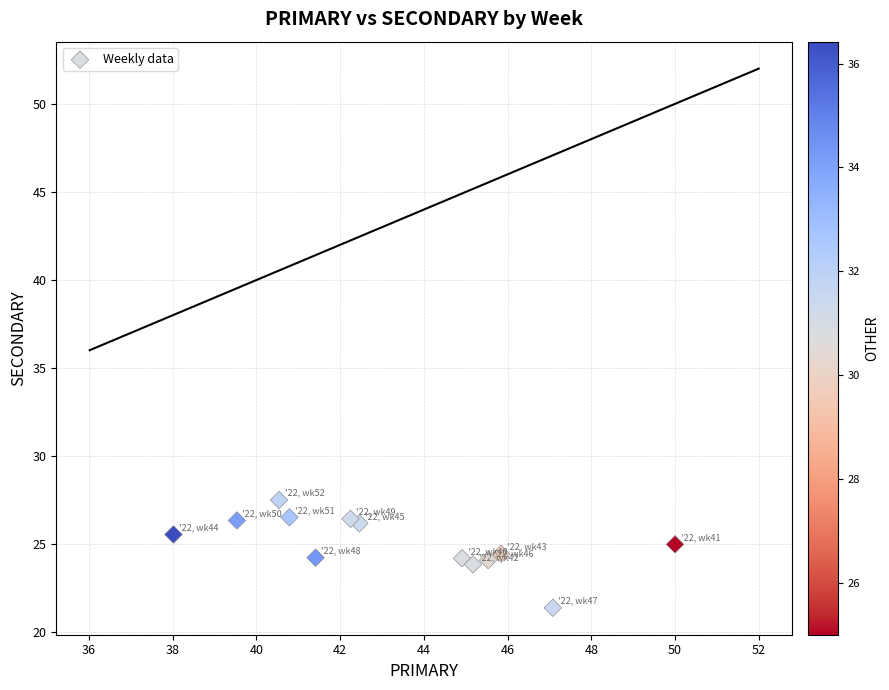

What is the range of Y values (max minus min)?

6.1